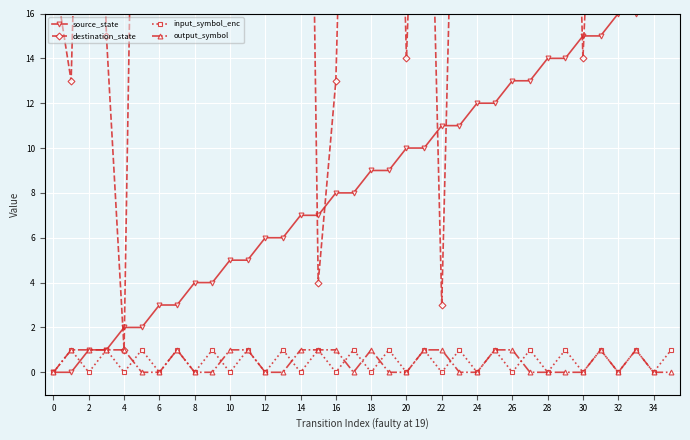

Rank the series by their maximum value, from lowest to highest.

input_symbol_enc, output_symbol, source_state, destination_state